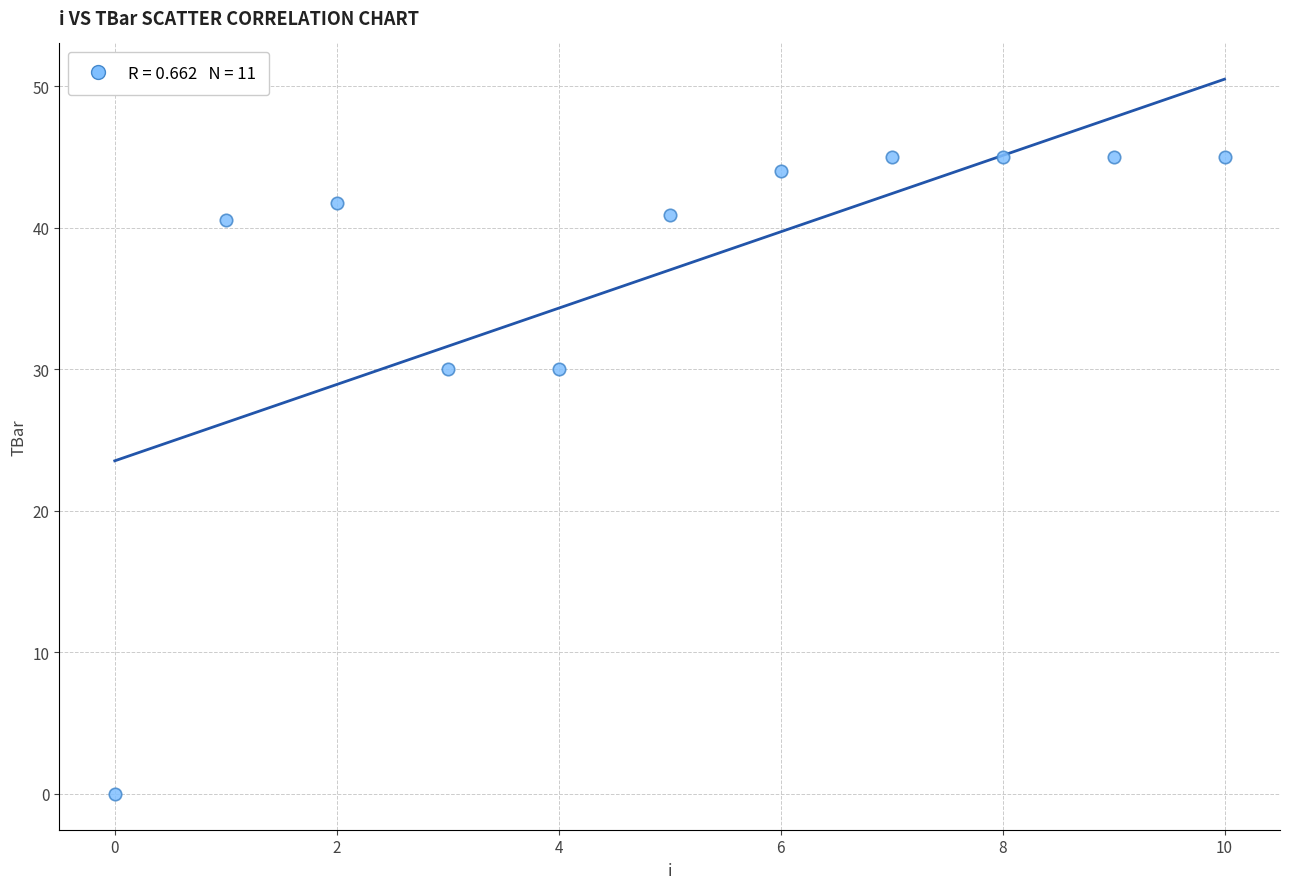

What is the range of Y values (max minus min)?

45.0